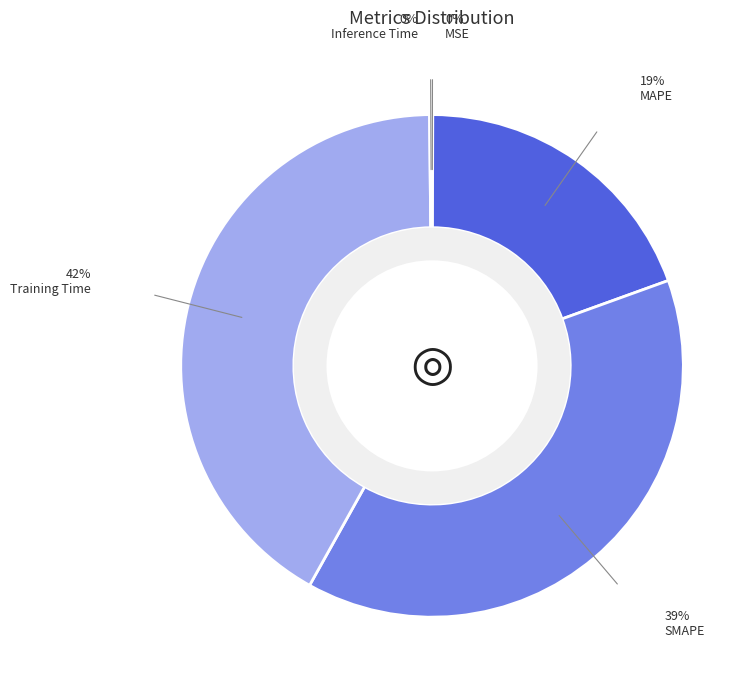

Count the number of slices in the pie.

5